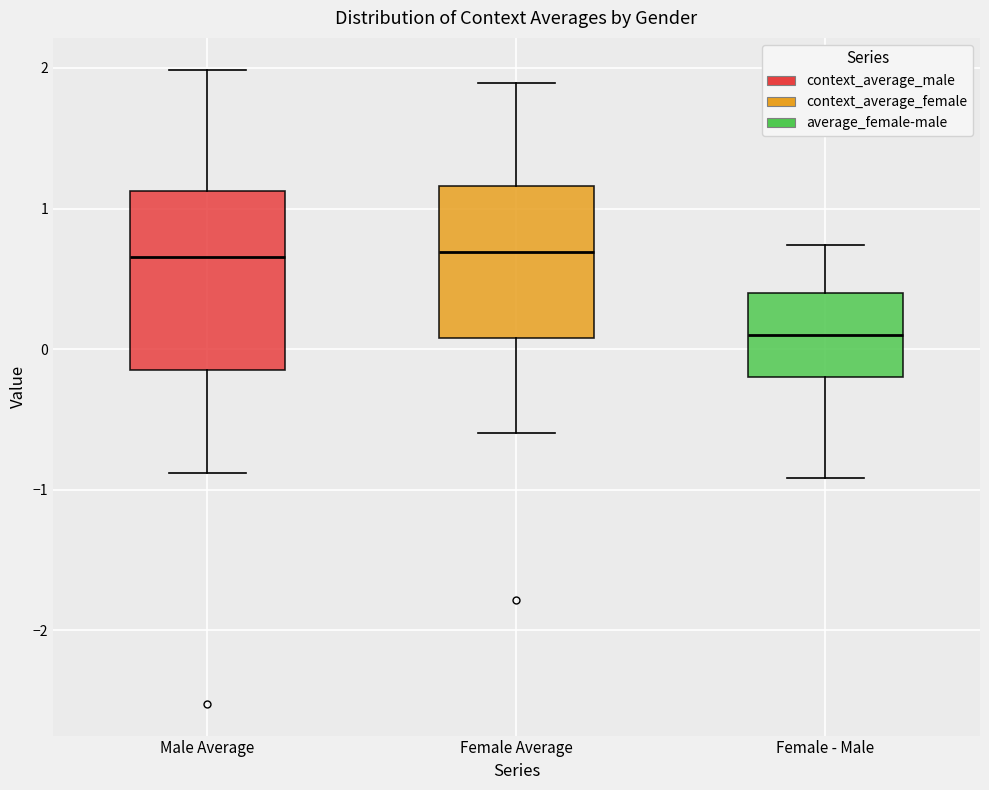

Where is the lower edge of the box for Male Average on the y-axis? The values are not printed on the chart, so give them approximately, as read against the axis.

-0.1